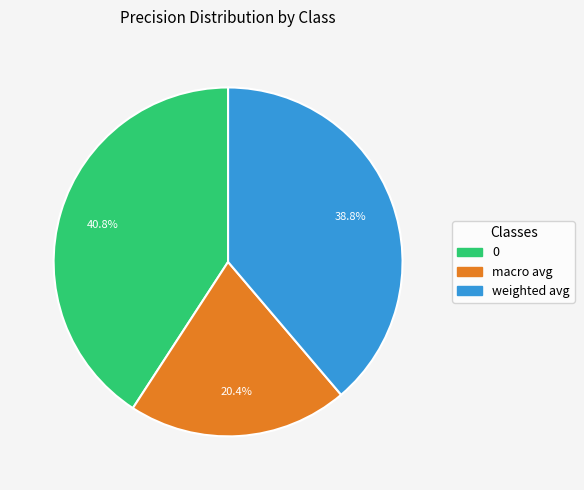

To the nearest percent, what percentage of the pie is weighted avg?

39%